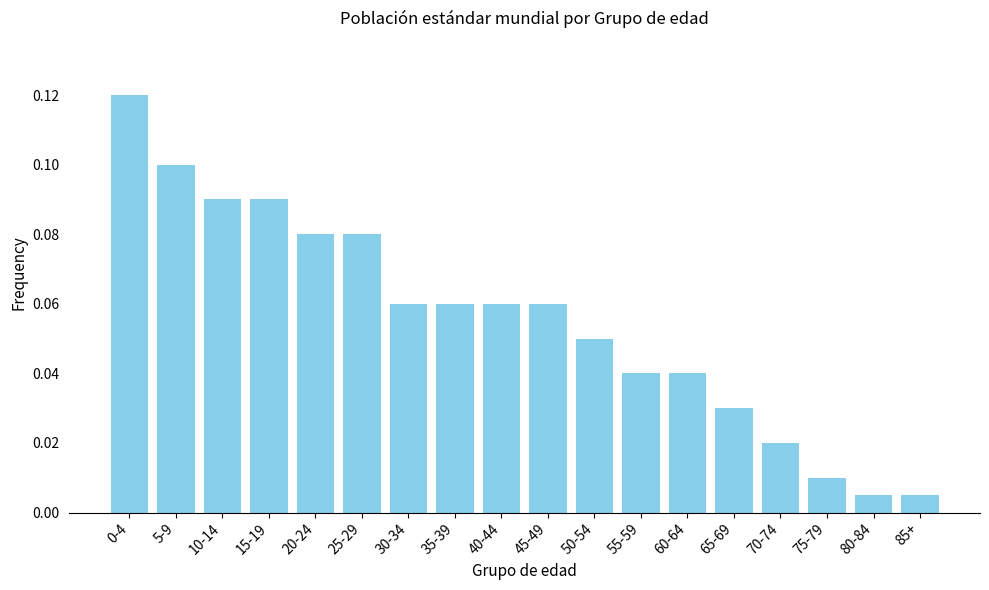

Between 45-49 and 5-9, which is larger?

5-9